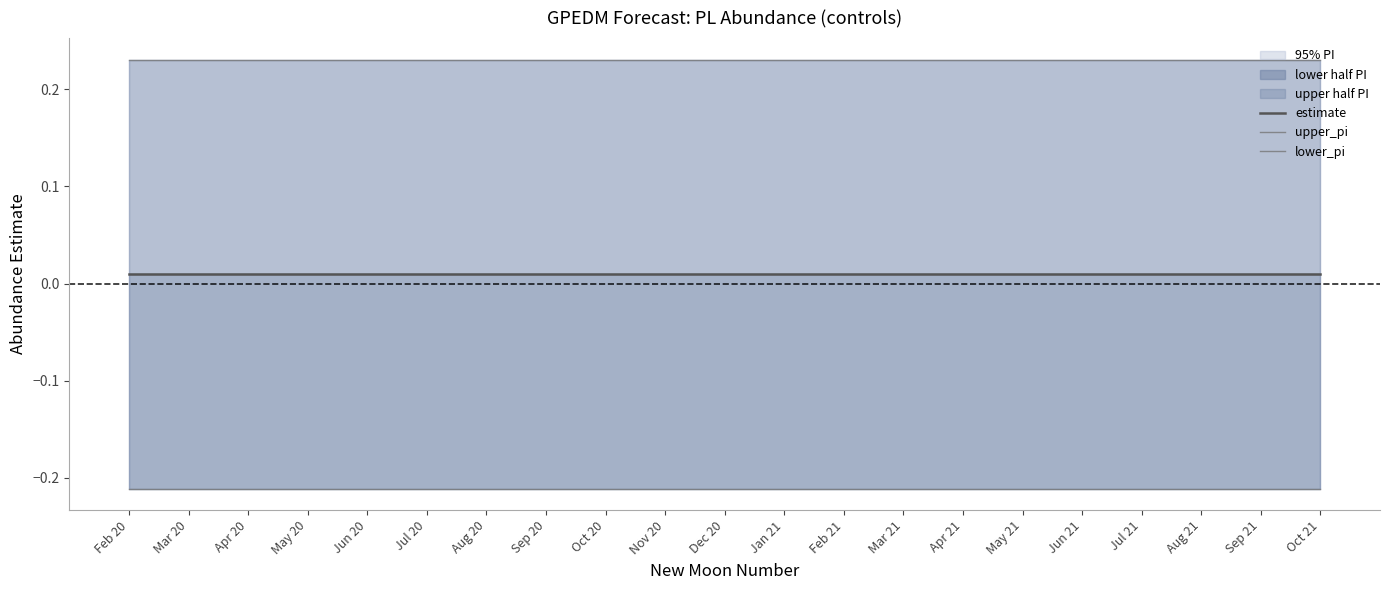

What is the minimum value shown in the chart?

-0.2